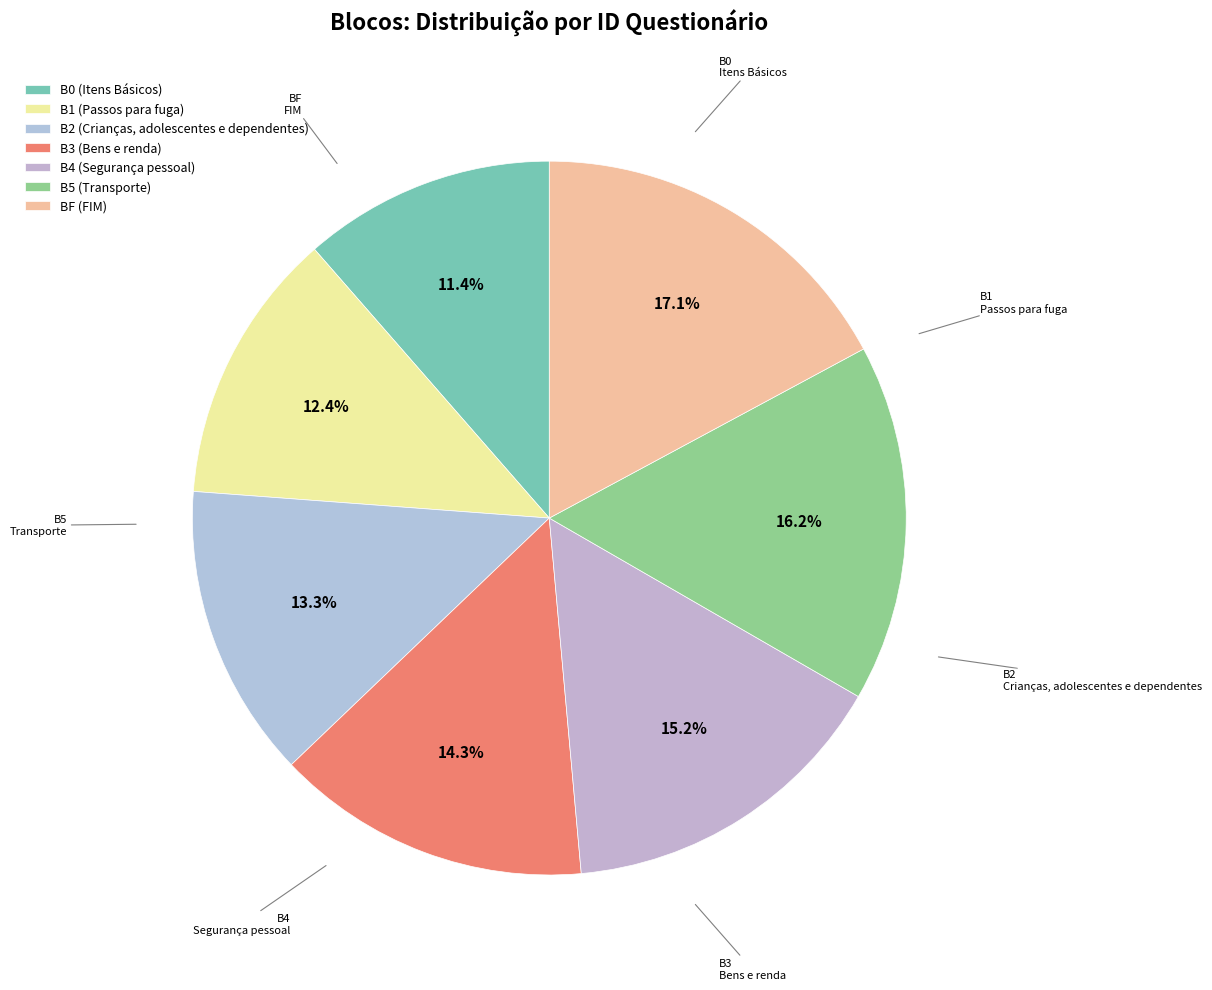

To the nearest percent, what is the difference between the largest and smallest slice percentages?

6%